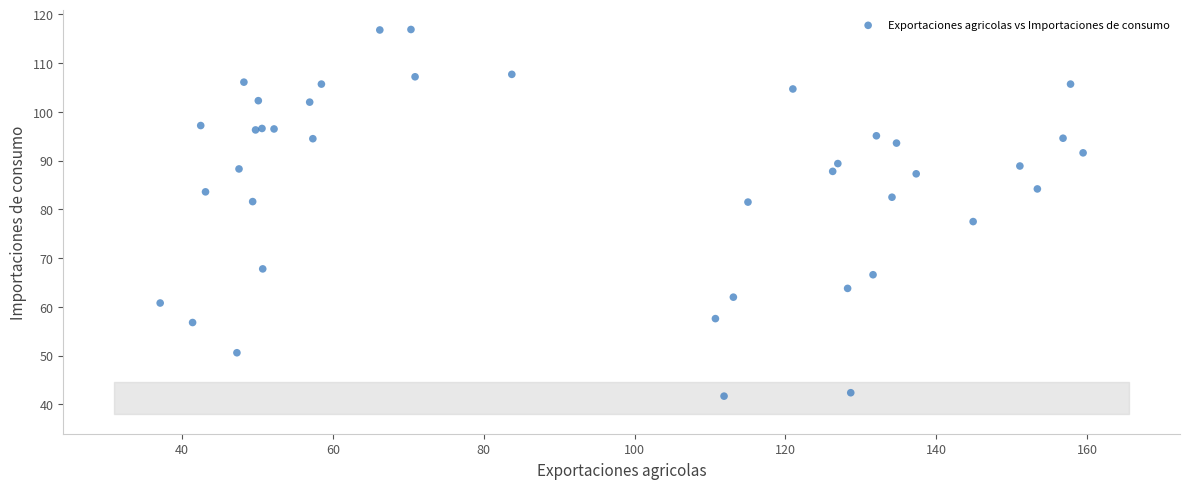

What Y value in the scatter plot is closest to 79?

77.5